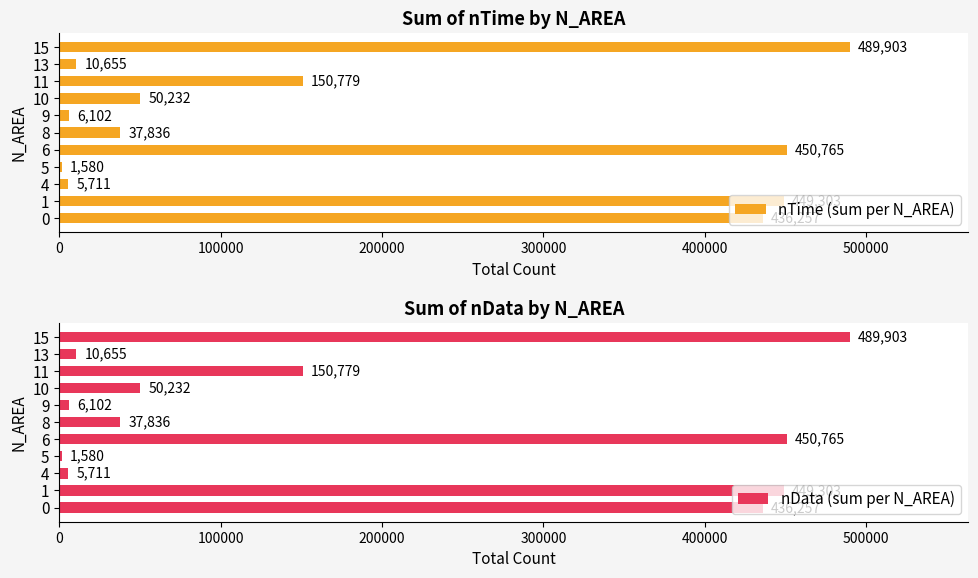

How many groups of bars are there?

11